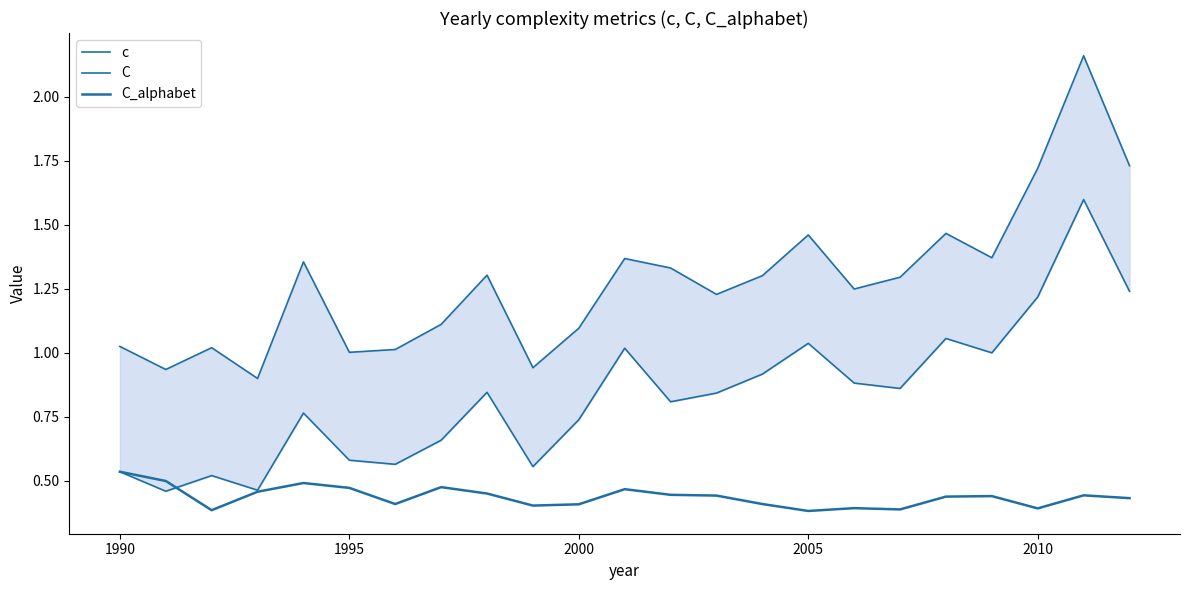

What value does the C series have at 2005?

1.4